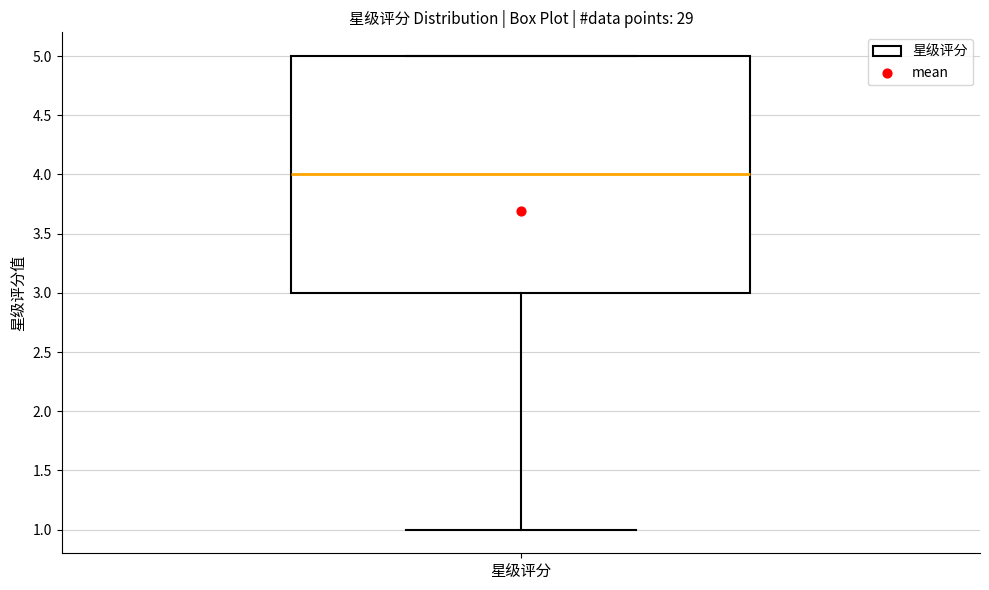

Where does the median line of the box for 星级评分 sit on the y-axis? The values are not printed on the chart, so give them approximately, as read against the axis.

4